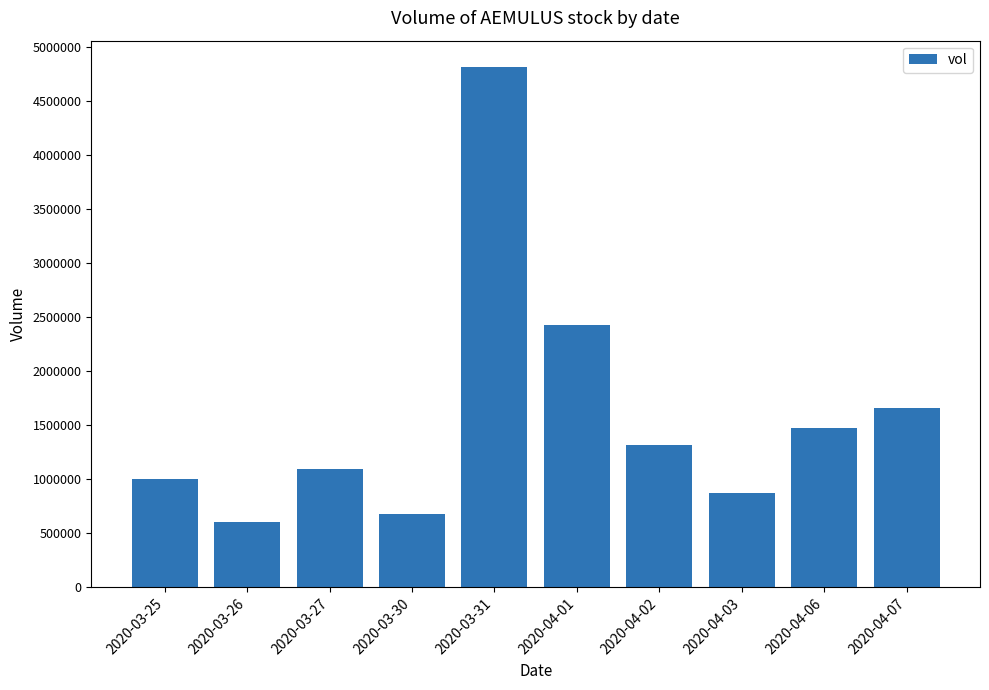

What is the minimum value shown in the chart?

601400